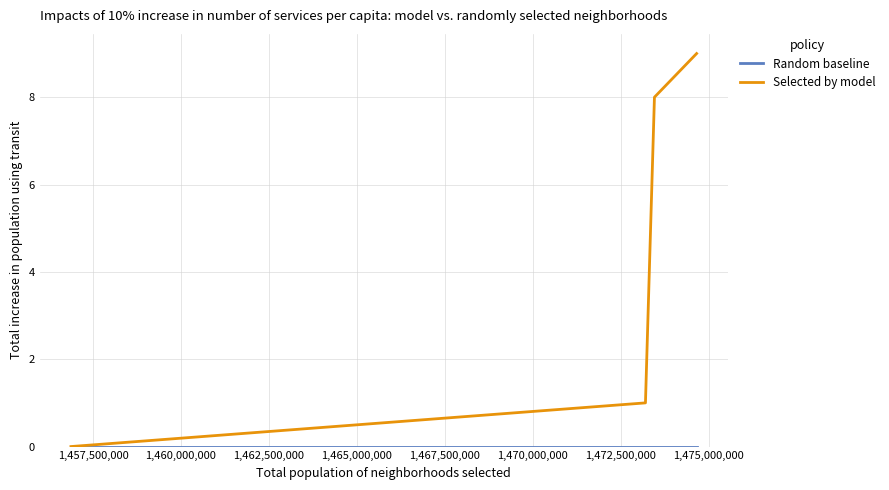

What is the maximum value shown in the chart?

9